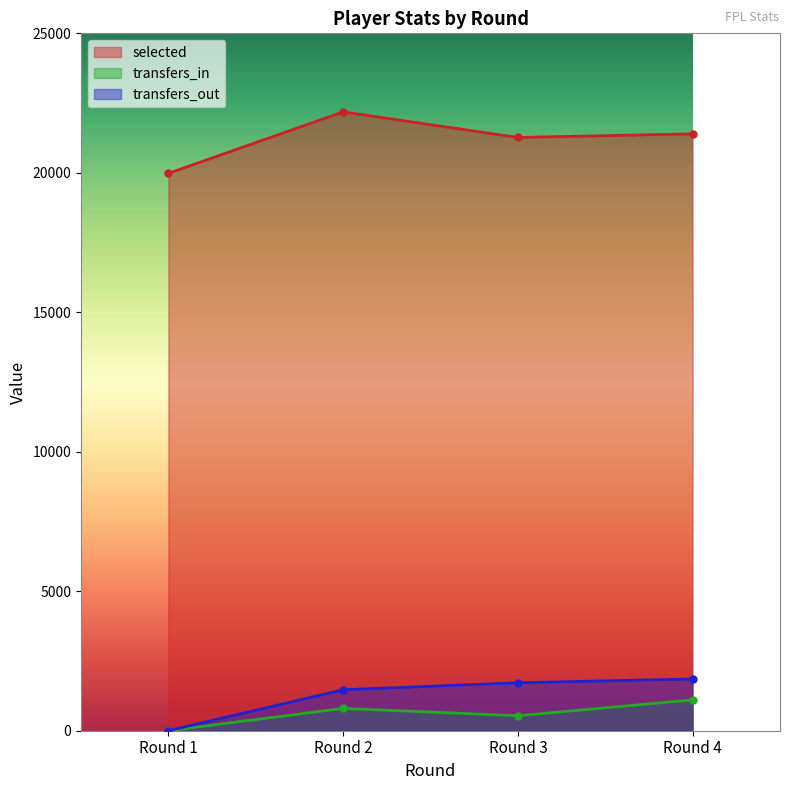

Which series has the largest total across all categories?

selected